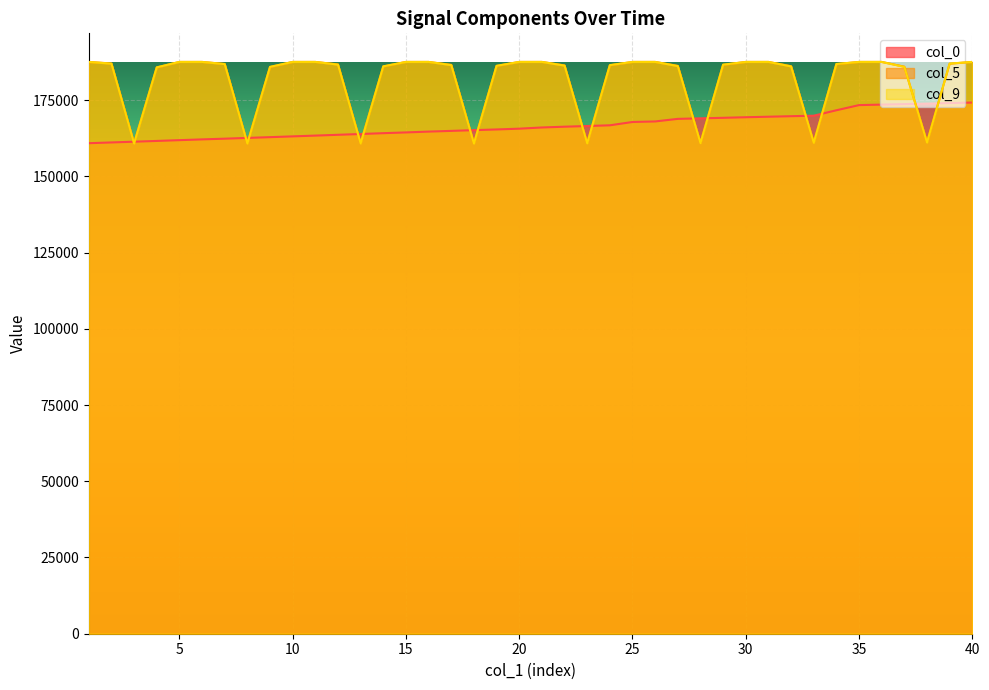

At 4, list the series in order from smallest to largest.

col_0, col_5, col_9